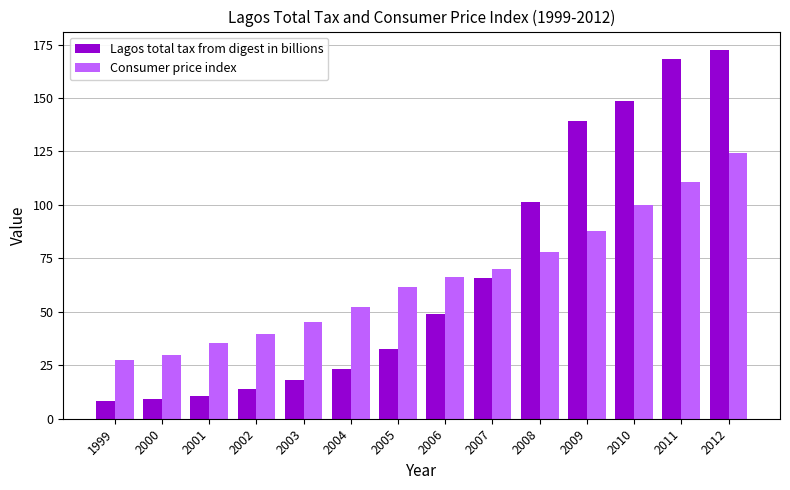

List the series in order of their peak value, highest first.

Lagos total tax from digest in billions, Consumer price index